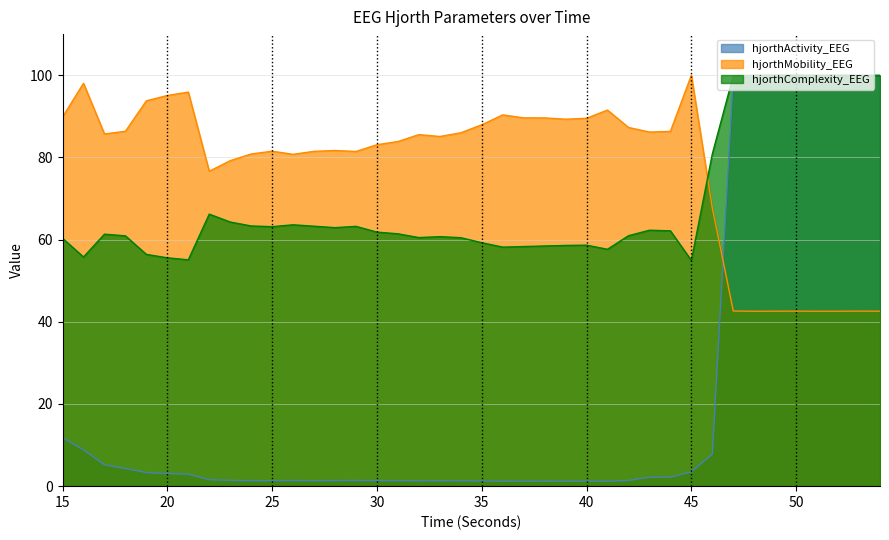

What is the spread (max minus min) of values at 16?

89.2